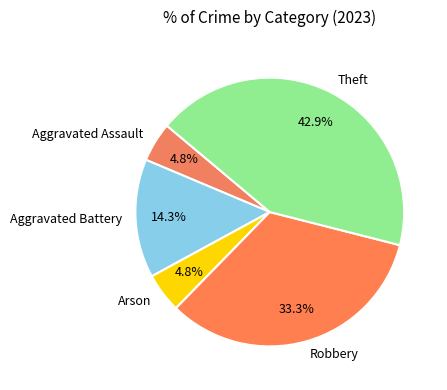

Which slice is the largest?

Theft